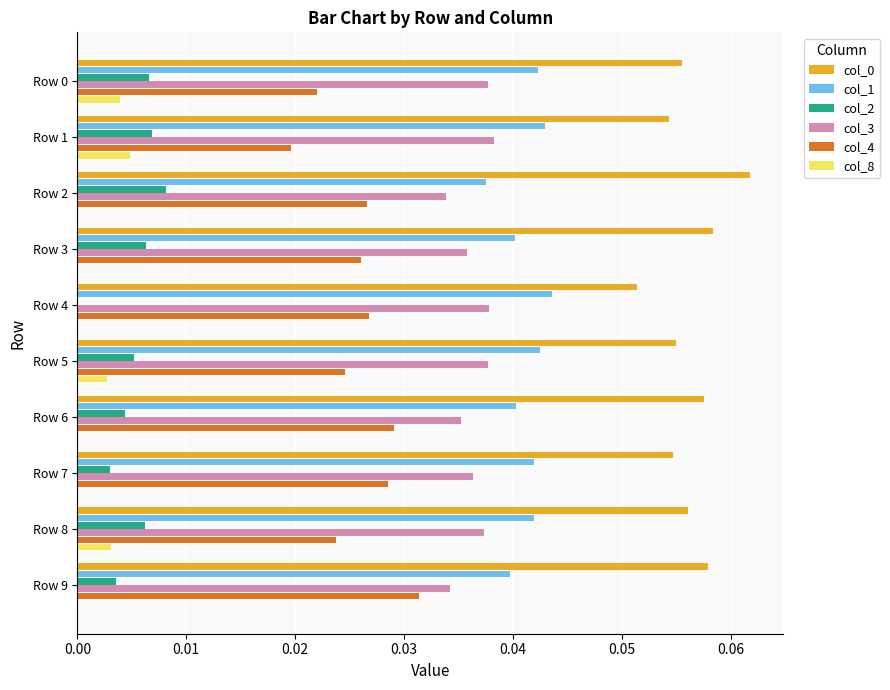

The value of col_2 at Row 5 is 0.0. True or false?

True